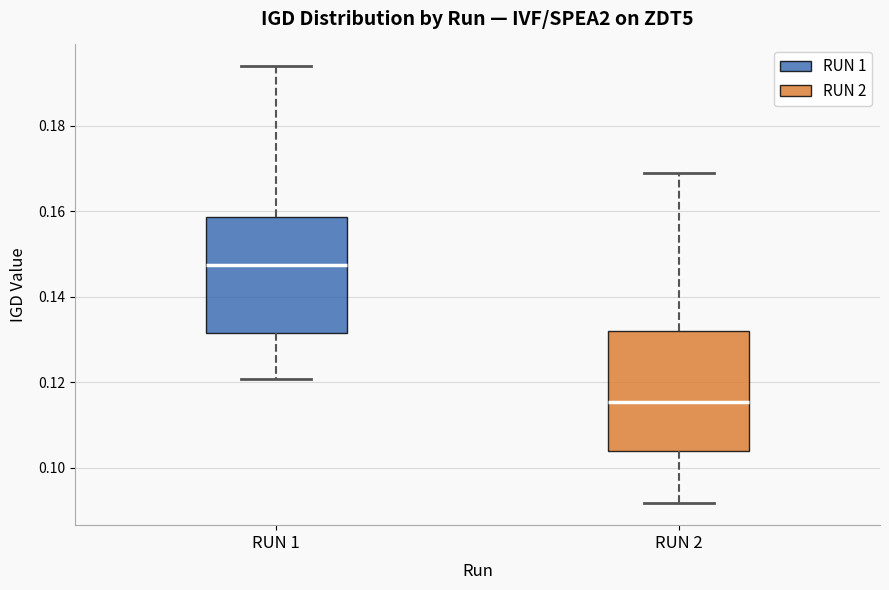

Where does the median line of the box for RUN 1 sit on the y-axis? The values are not printed on the chart, so give them approximately, as read against the axis.

0.148